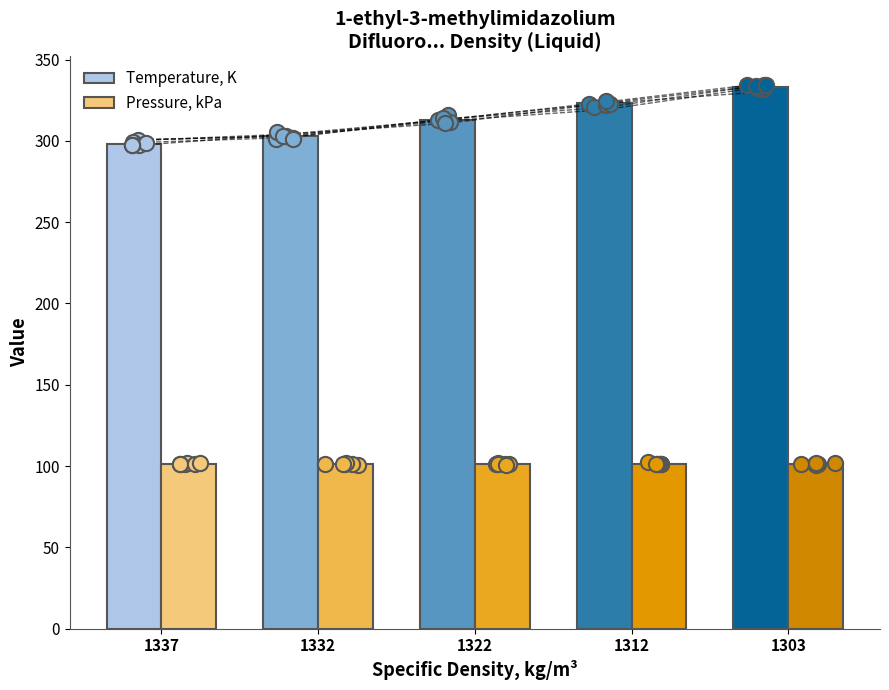

What is the ratio of the value at 1337 to the value at 1332?

1.0